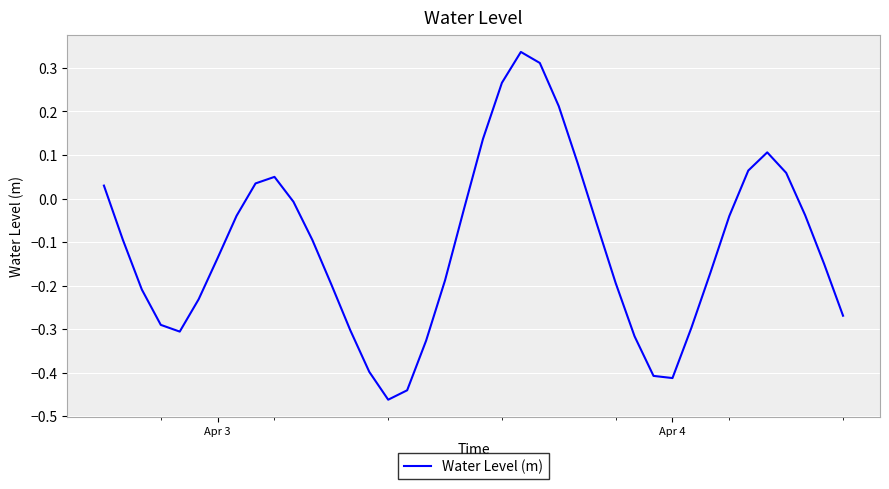

What is the difference between the maximum and minimum values?

0.8